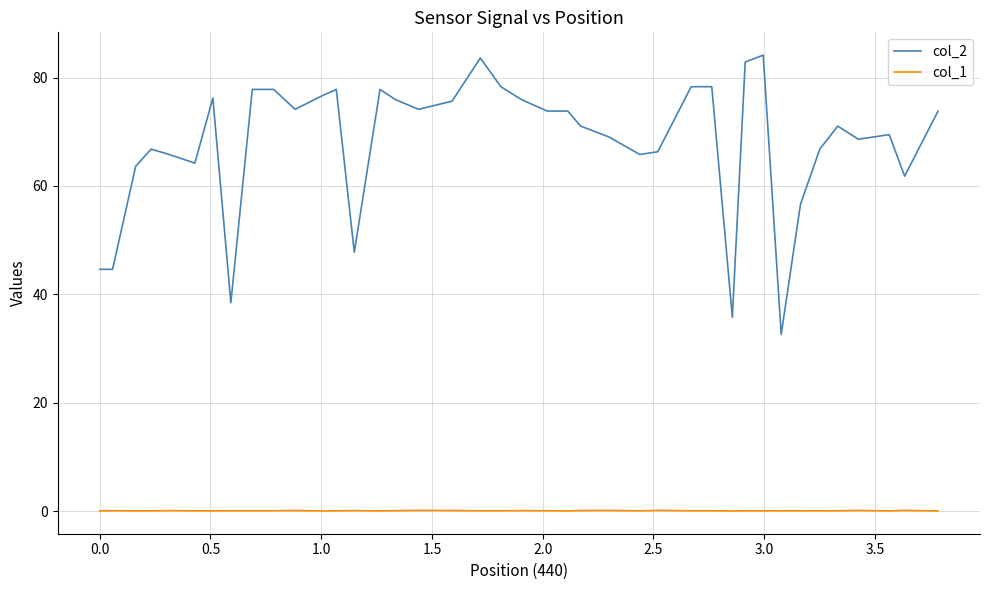

What is the difference between the maximum and minimum values in the col_2 series?

51.5